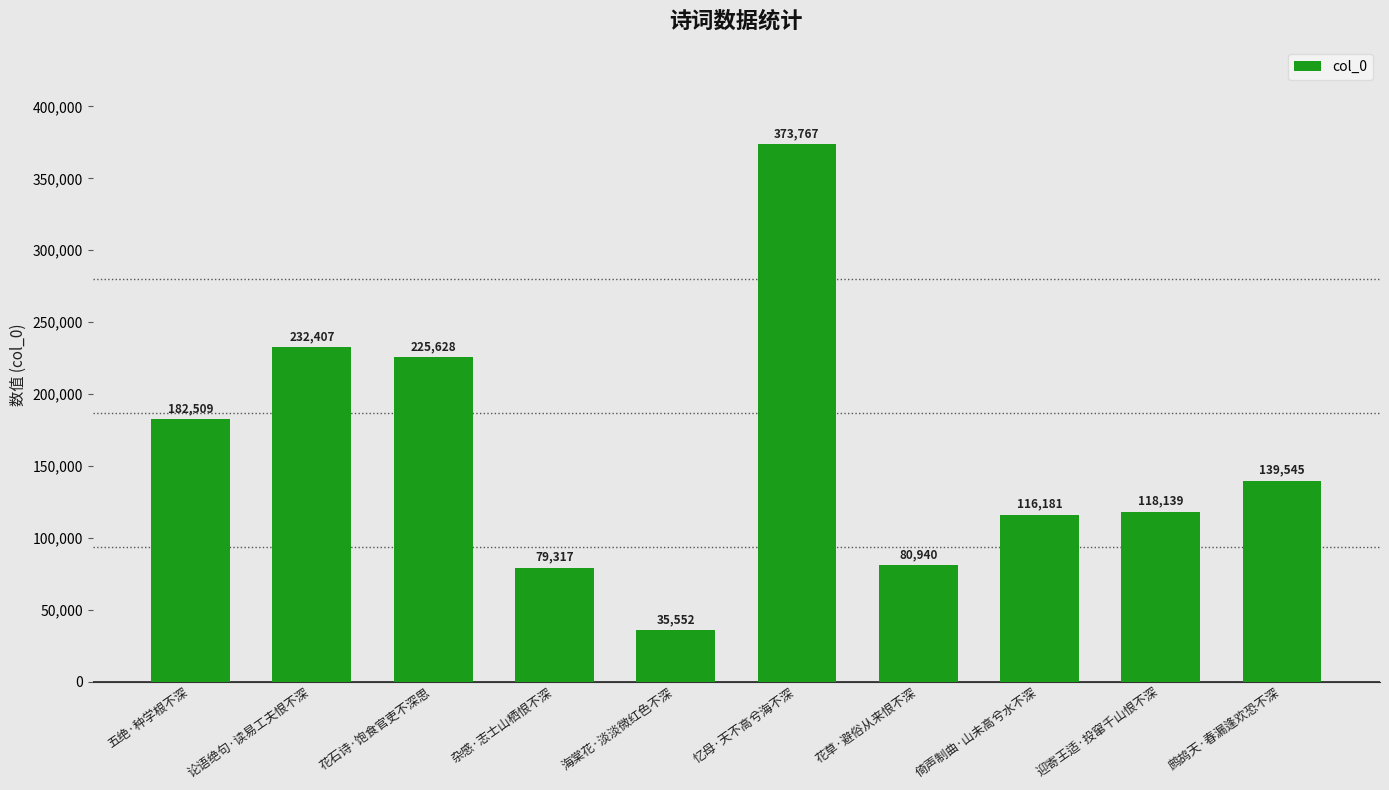

List the labels in order of value, largest first.

忆母·天不高兮海不深, 论语绝句·读易工夫恨不深, 花石诗·饱食官吏不深思, 五绝·种学根不深, 鹧鸪天·春漏逢欢恐不深, 迎寄王适·投窜千山恨不深, 倚声制曲·山未高兮水不深, 花草·避俗从来恨不深, 杂感·志士山栖恨不深, 海棠花·淡淡微红色不深